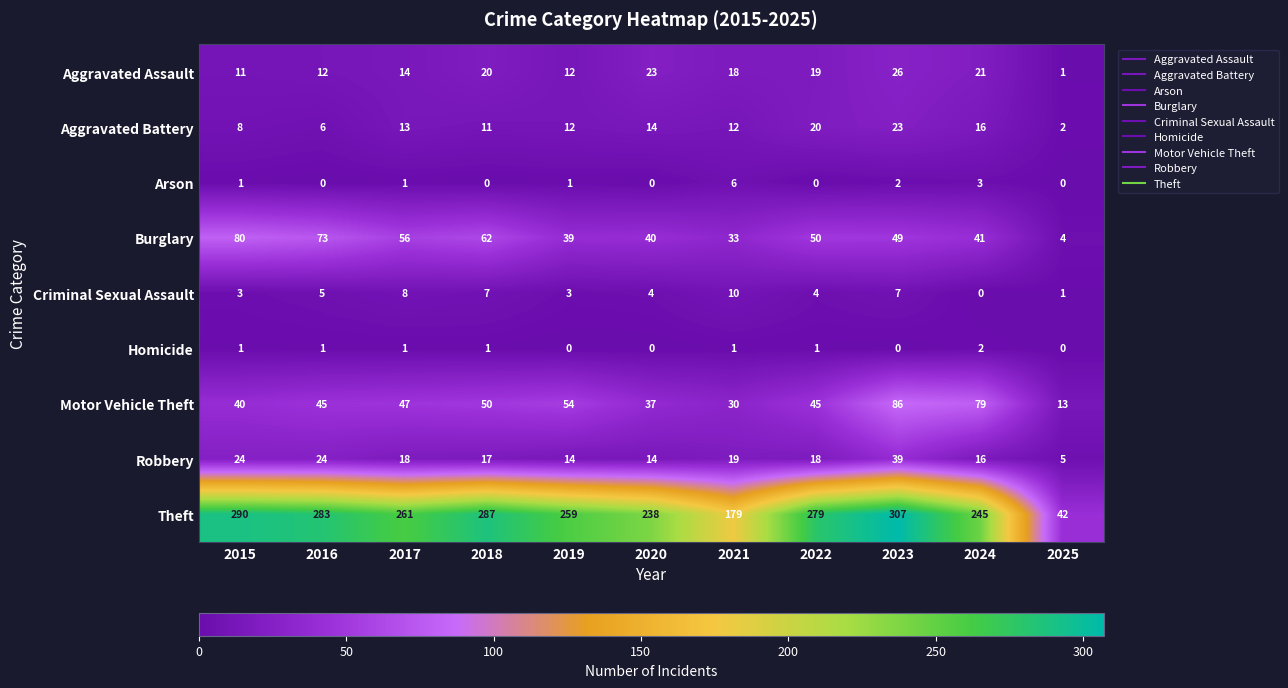

What is the approximate value of Burglary at 2018, to the nearest 5?

60